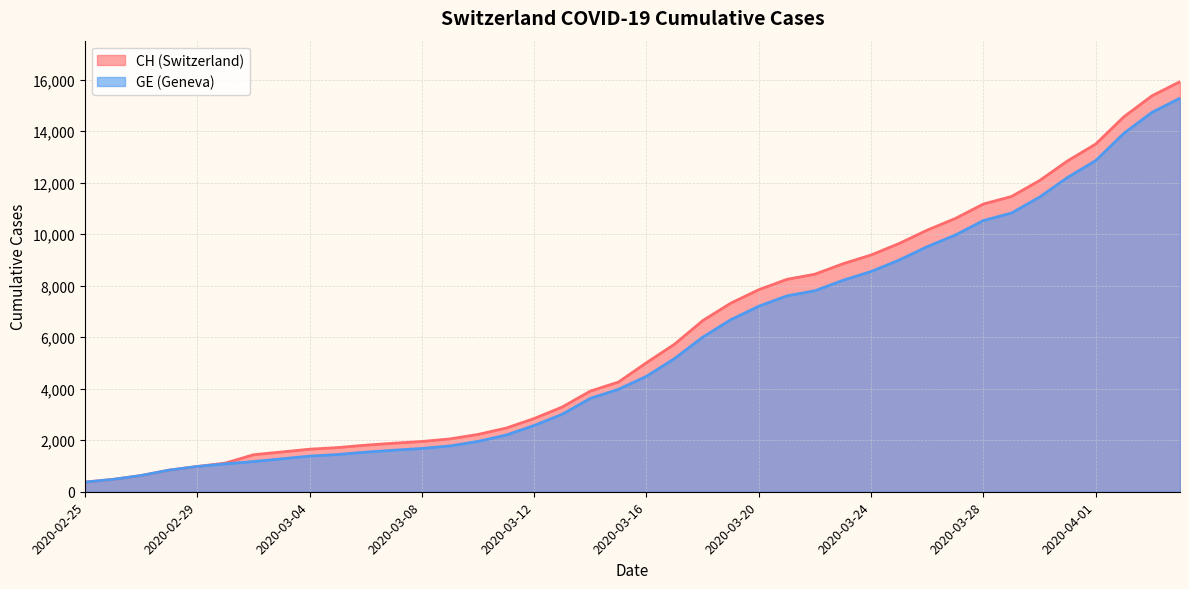

At which category is the sum across all series the highest?

2020-04-04